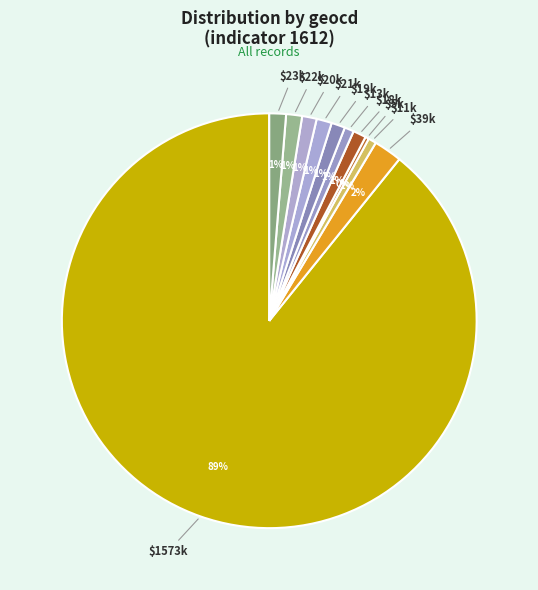

How many segments does this pie chart have?

11